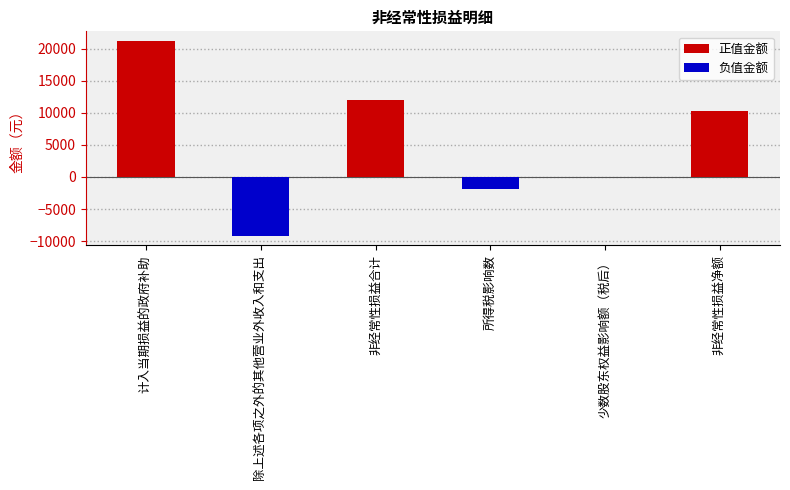

True or false: the data shows 21200.0 at 计入当期损益的政府补助.

True